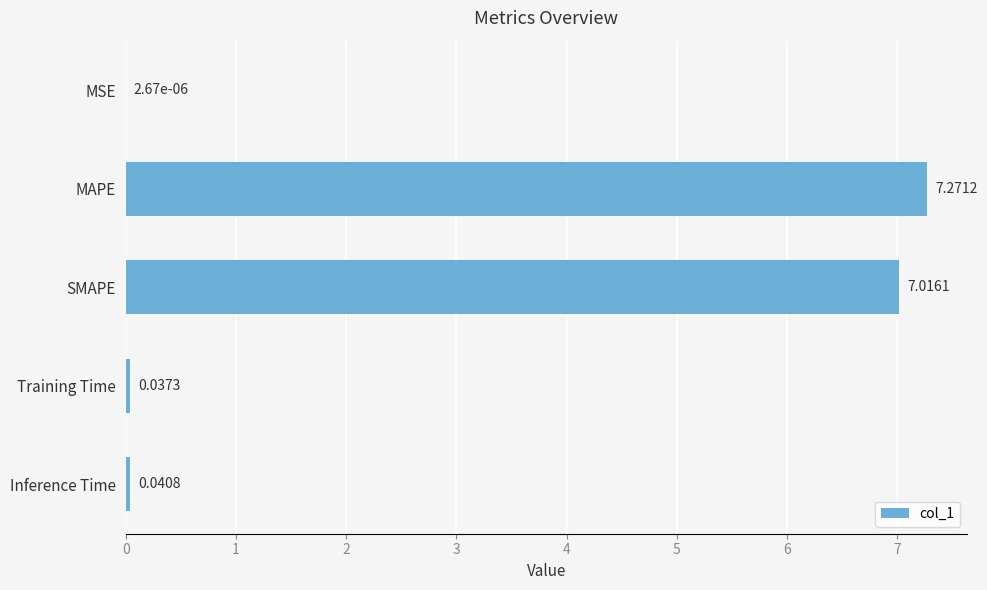

Are the bars horizontal?

Yes